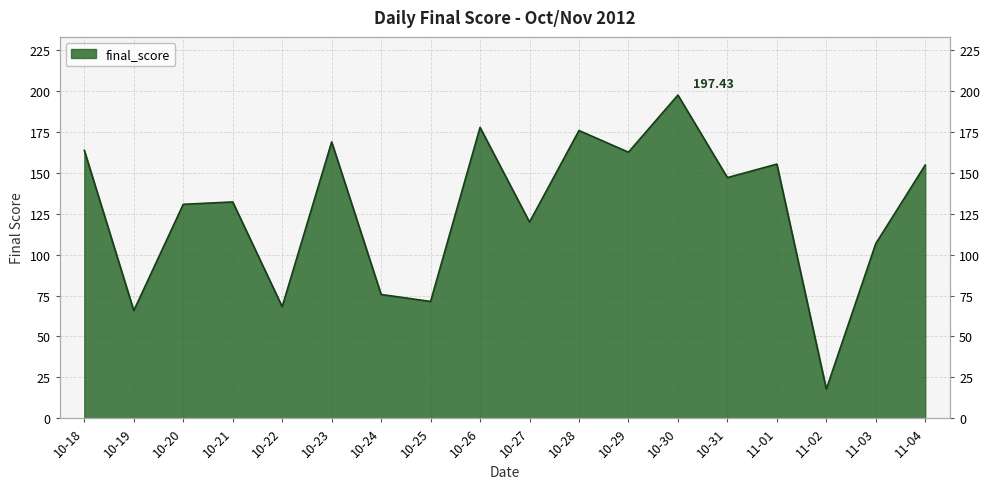

How many data points are less than 147?

9